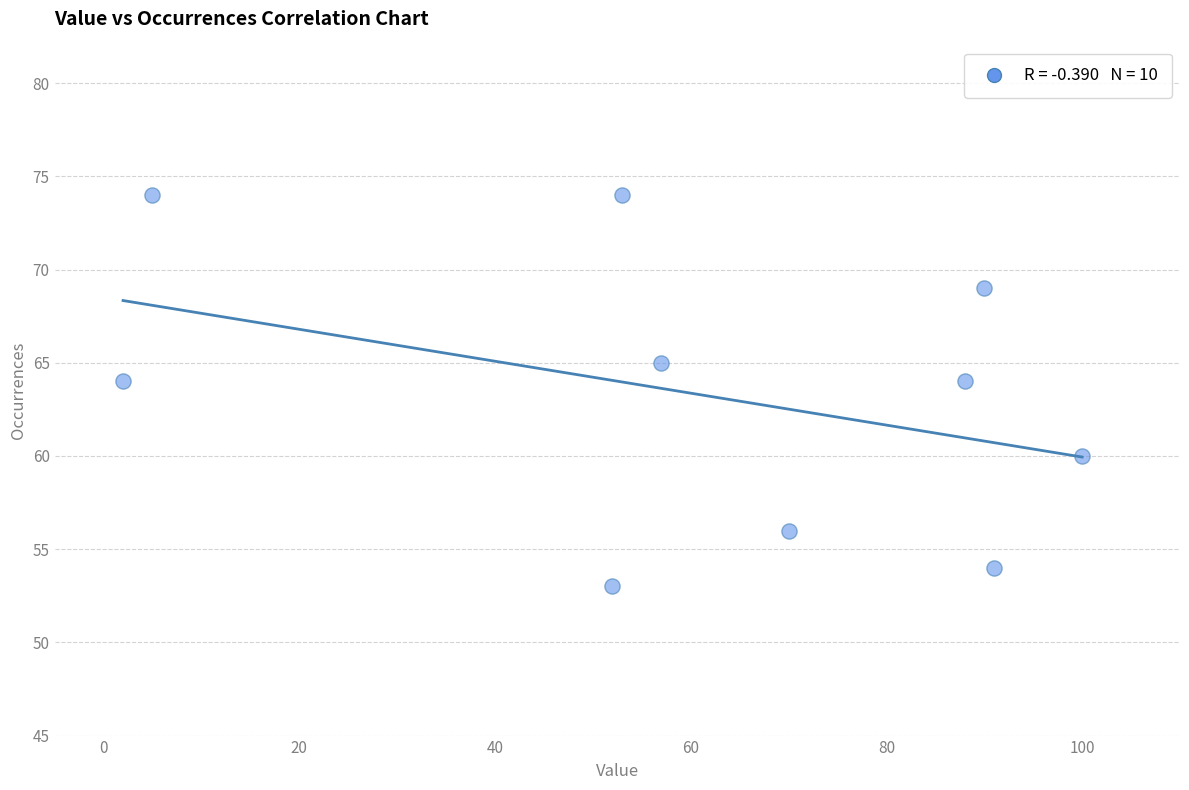

What is the range of Y values (max minus min)?

21